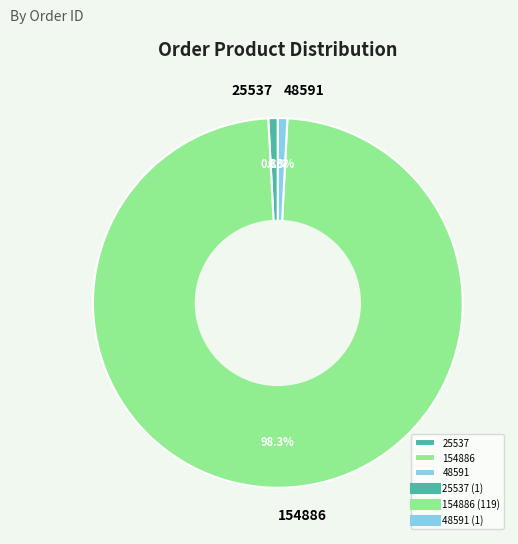

Does any single category account for the majority?

Yes